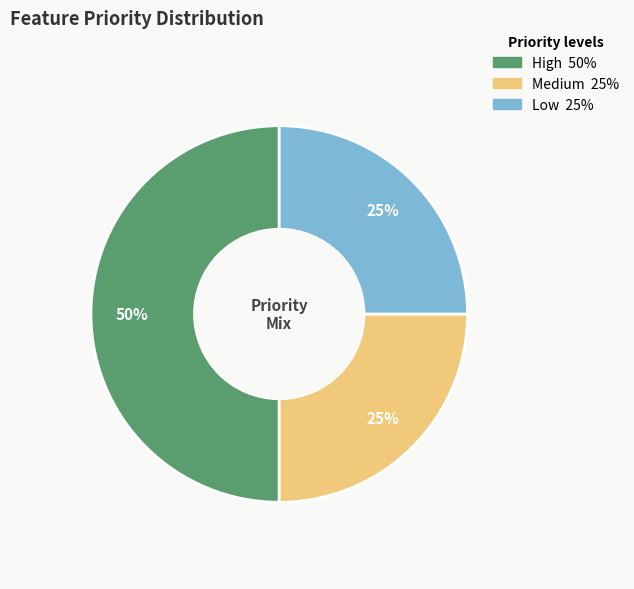

Is the sum of High and Medium greater than half?

Yes